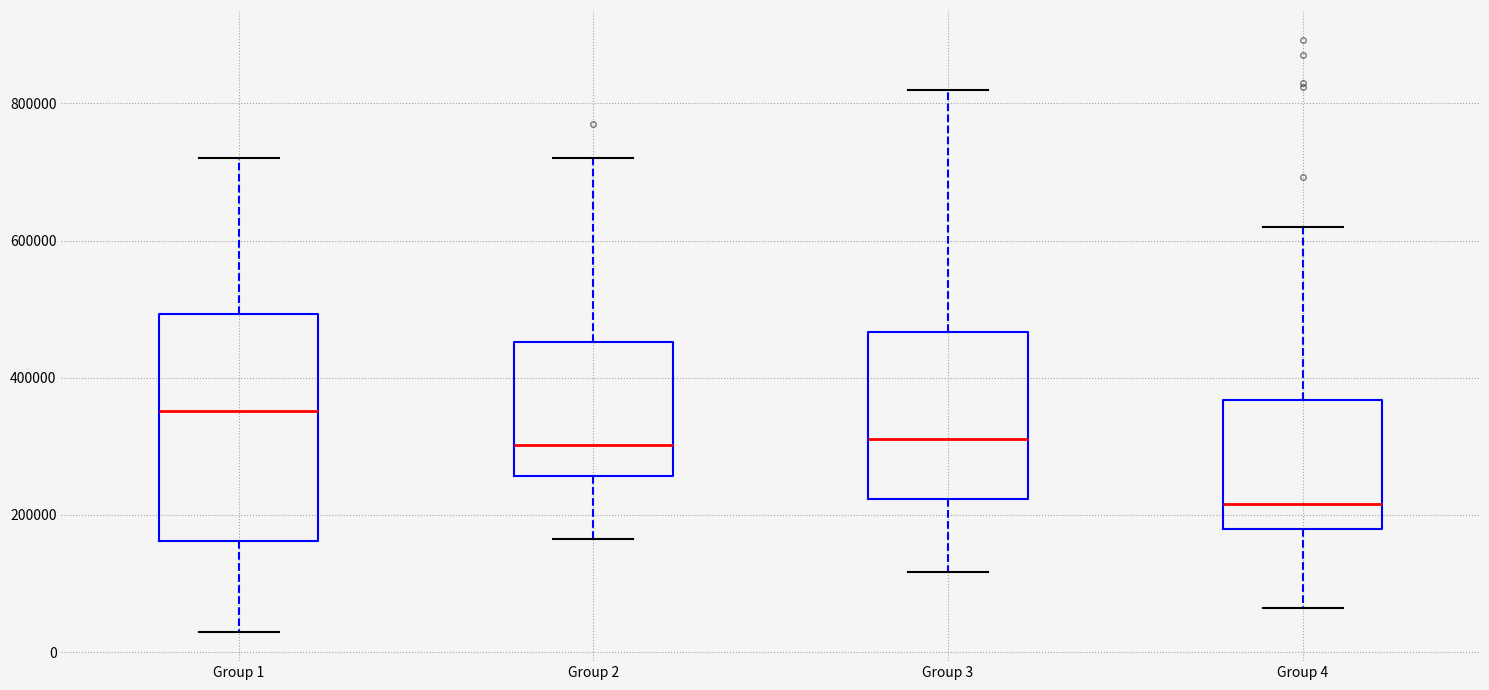

Reading left to right, read every box against the y-axis: the position of its median line, the range the box covers, and the ends of its whiskers. The values are not printed on the chart, so give them approximately, as read against the axis.

Group 1: median 360000, box 160000 to 500000, whiskers 40000 to 720000
Group 2: median 300000, box 260000 to 460000, whiskers 160000 to 720000
Group 3: median 320000, box 220000 to 460000, whiskers 120000 to 820000
Group 4: median 220000, box 180000 to 360000, whiskers 60000 to 620000